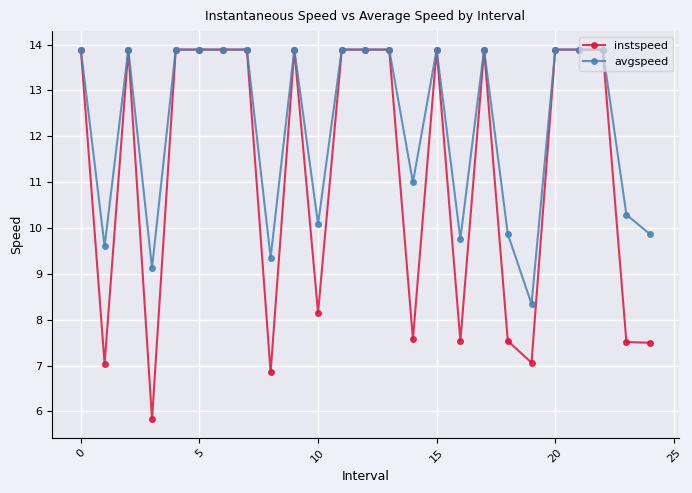

List the series in order of their overall mean, highest first.

avgspeed, instspeed